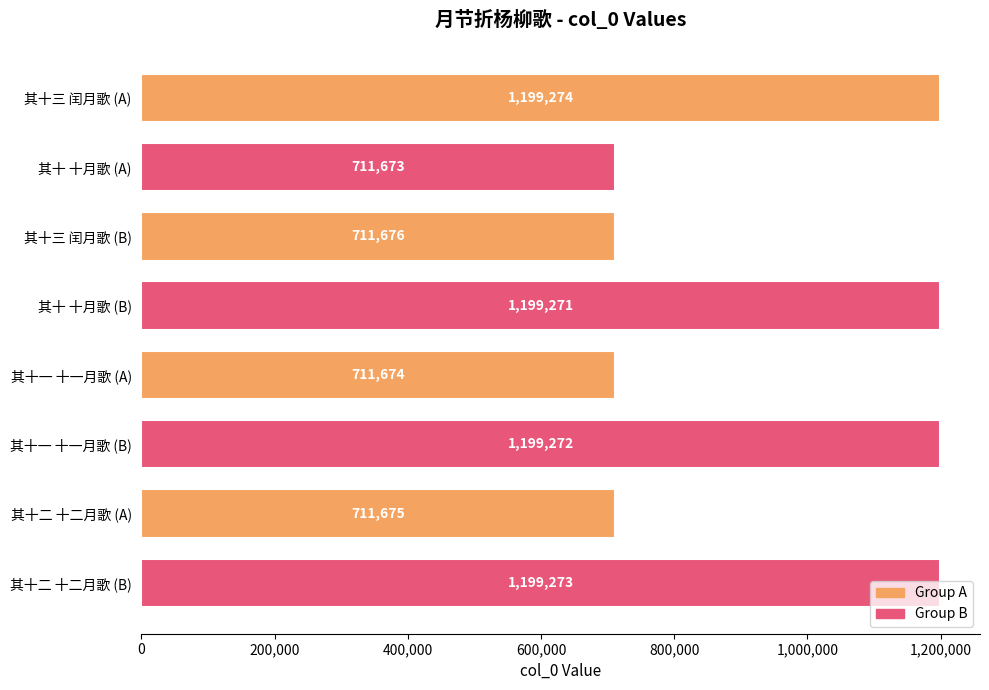

Are the bars grouped side by side (vs. stacked)?

No